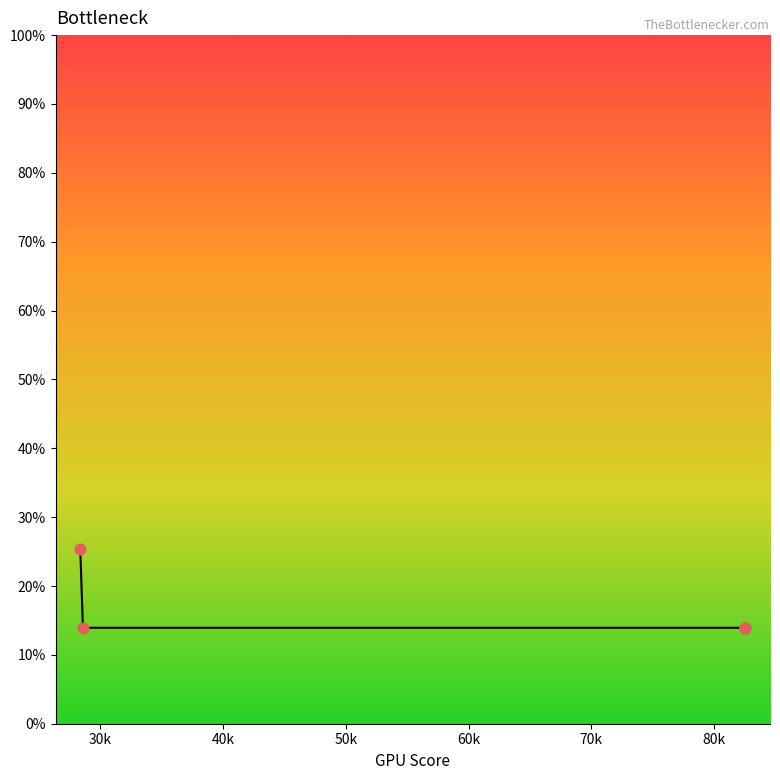

What is the sum of all values?

81.1